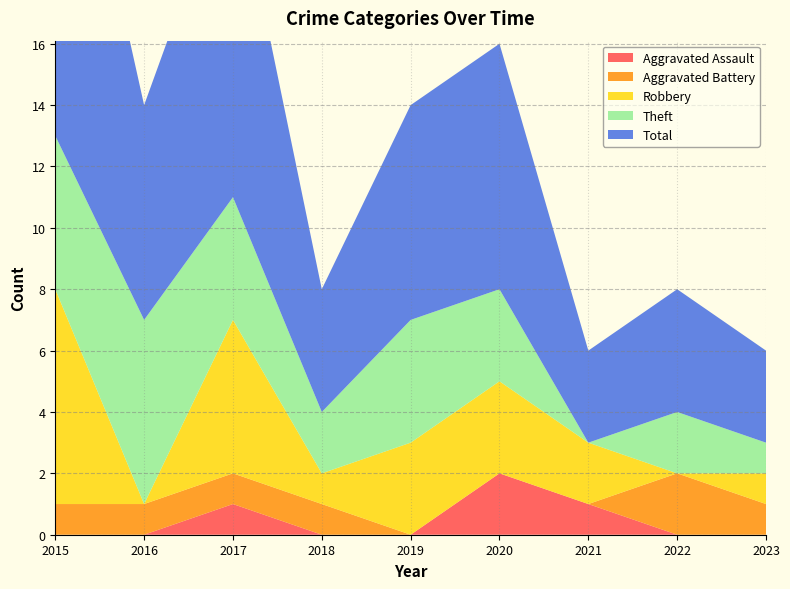

Reading right to left, list all the values displayed in this chart.

Aggravated Assault: 2023=0	2022=0	2021=1	2020=2	2019=0	2018=0	2017=1	2016=0	2015=0
Aggravated Battery: 2023=1	2022=2	2021=0	2020=0	2019=0	2018=1	2017=1	2016=1	2015=1
Robbery: 2023=1	2022=0	2021=2	2020=3	2019=3	2018=1	2017=5	2016=0	2015=7
Theft: 2023=1	2022=2	2021=0	2020=3	2019=4	2018=2	2017=4	2016=6	2015=5
Total: 2023=3	2022=4	2021=3	2020=8	2019=7	2018=4	2017=11	2016=7	2015=14